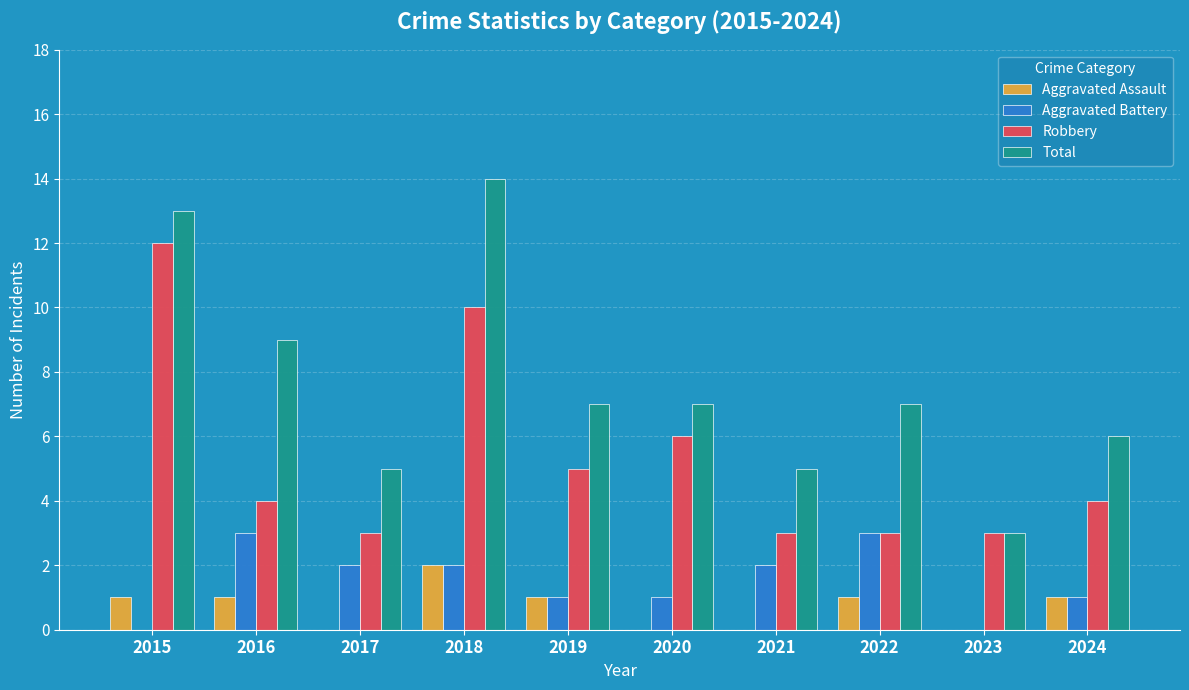

Reading left to right, list all the values displayed in this chart.

Aggravated Assault: 2015=1	2016=1	2017=0	2018=2	2019=1	2020=0	2021=0	2022=1	2023=0	2024=1
Aggravated Battery: 2015=0	2016=3	2017=2	2018=2	2019=1	2020=1	2021=2	2022=3	2023=0	2024=1
Robbery: 2015=12	2016=4	2017=3	2018=10	2019=5	2020=6	2021=3	2022=3	2023=3	2024=4
Total: 2015=13	2016=9	2017=5	2018=14	2019=7	2020=7	2021=5	2022=7	2023=3	2024=6